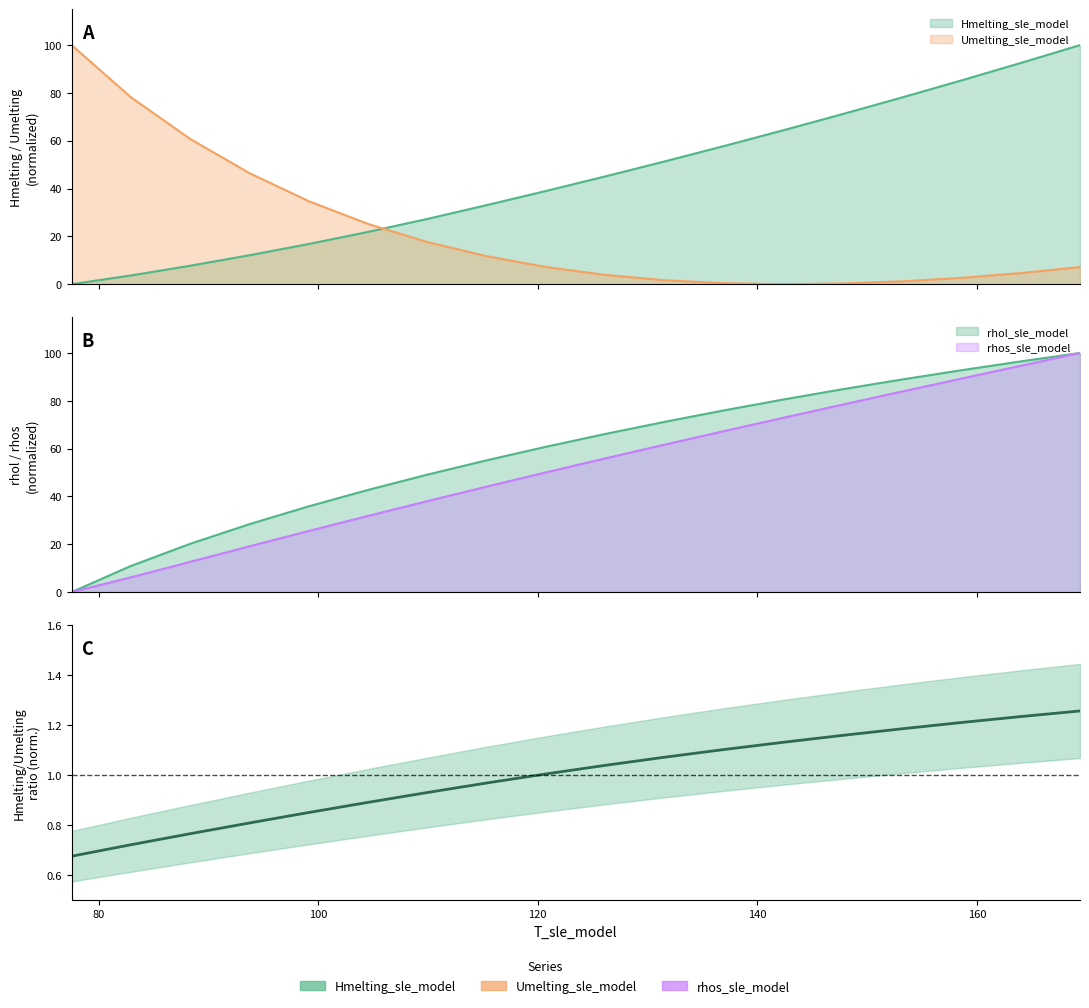

True or false: Hmelting and rhol cross at least once.

False